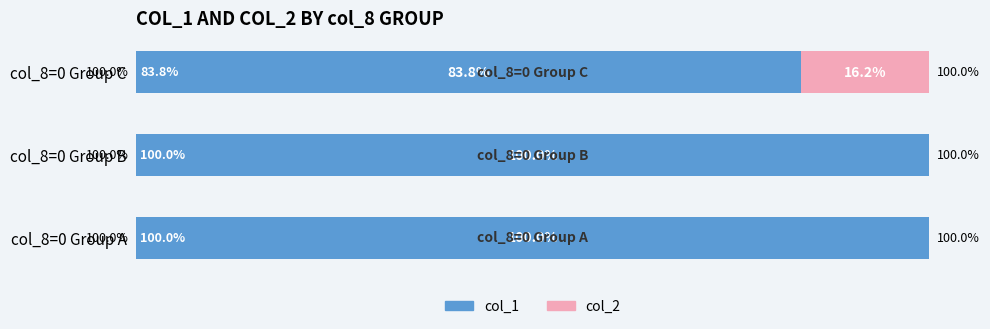

Reading right to left, transcribe all the data shown in this chart.

col_1: 83.8	100.0	100.0
col_2: 16.2	0.0	0.0